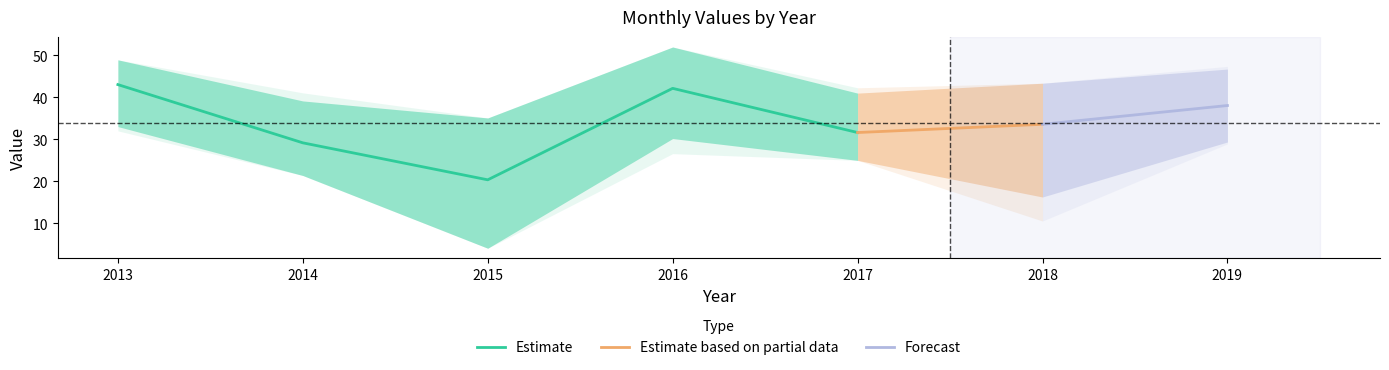

What is the maximum value for Estimate?

43.0